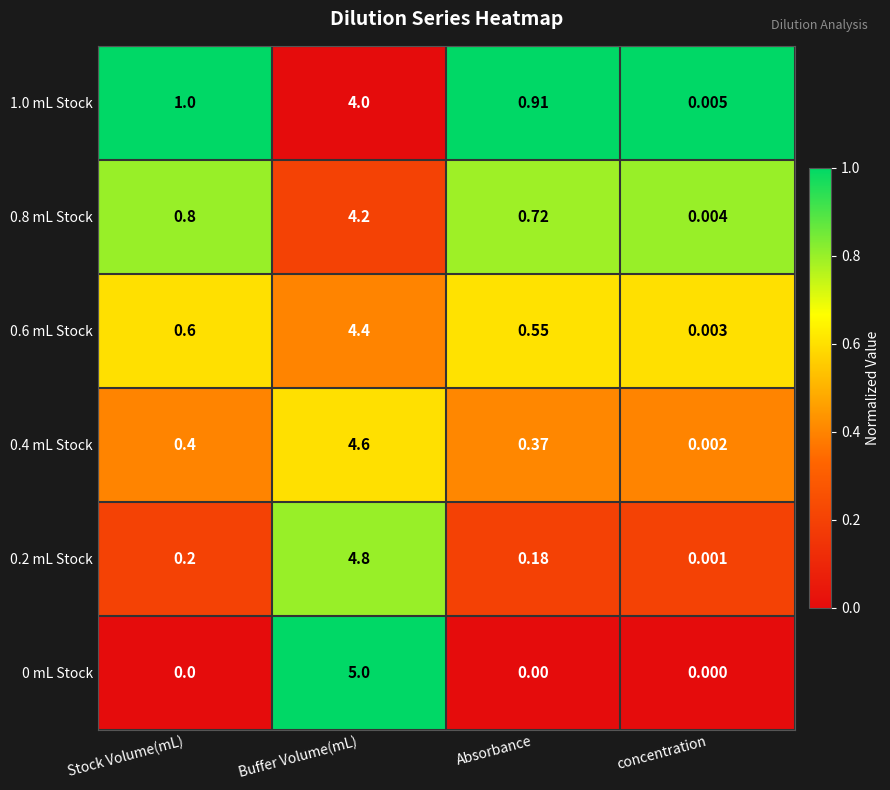

Which category has the lowest value in the 0.2 mL Stock series?

concentration